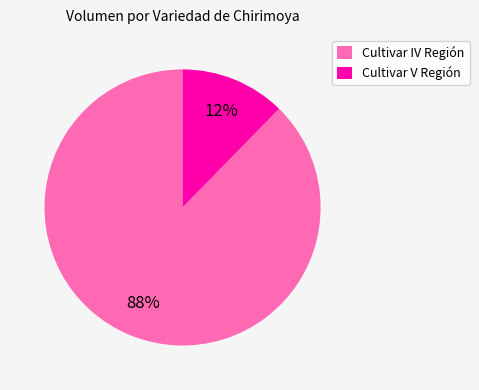

How many slices are in this pie chart?

2